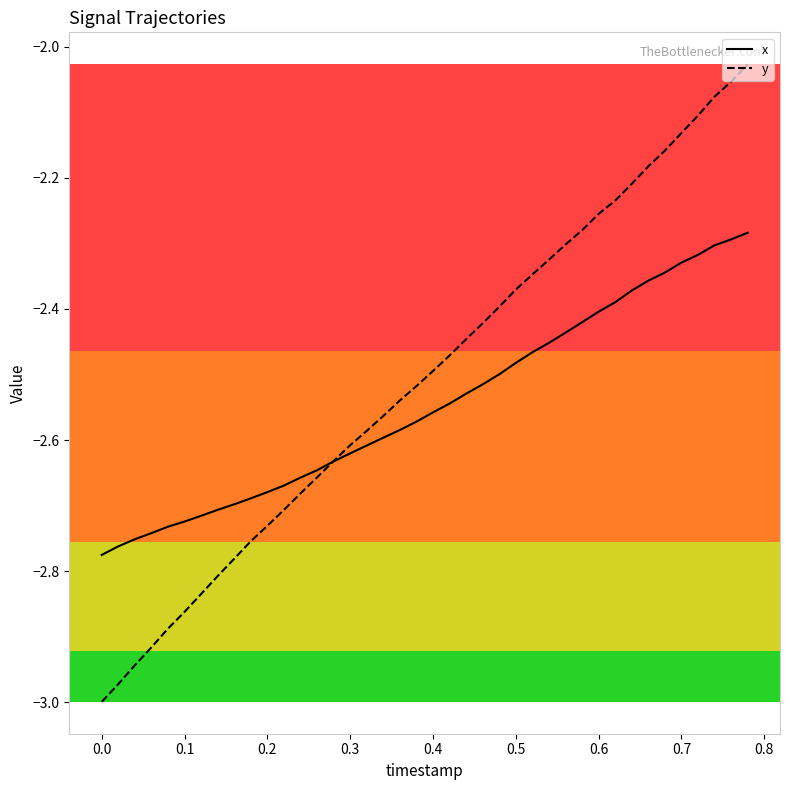

Which series has the widest spread of values?

y